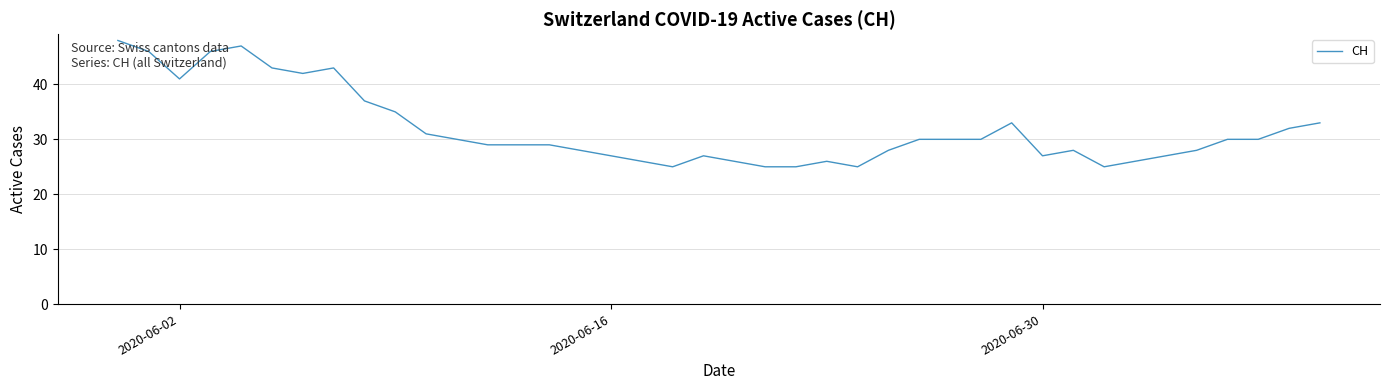

What is the maximum value shown in the chart?

48